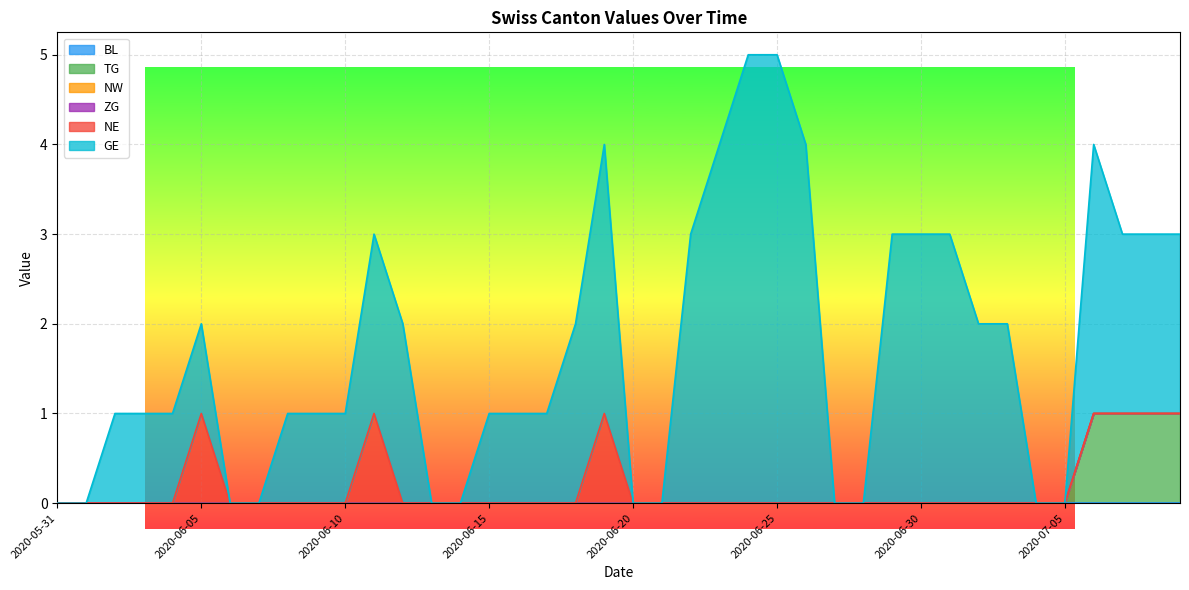

Rank the categories by TG value from highest to lowest.

2020-07-06, 2020-07-07, 2020-07-08, 2020-07-09, 2020-05-31, 2020-06-01, 2020-06-02, 2020-06-03, 2020-06-04, 2020-06-05, 2020-06-06, 2020-06-07, 2020-06-08, 2020-06-09, 2020-06-10, 2020-06-11, 2020-06-12, 2020-06-13, 2020-06-14, 2020-06-15, 2020-06-16, 2020-06-17, 2020-06-18, 2020-06-19, 2020-06-20, 2020-06-21, 2020-06-22, 2020-06-23, 2020-06-24, 2020-06-25, 2020-06-26, 2020-06-27, 2020-06-28, 2020-06-29, 2020-06-30, 2020-07-01, 2020-07-02, 2020-07-03, 2020-07-04, 2020-07-05